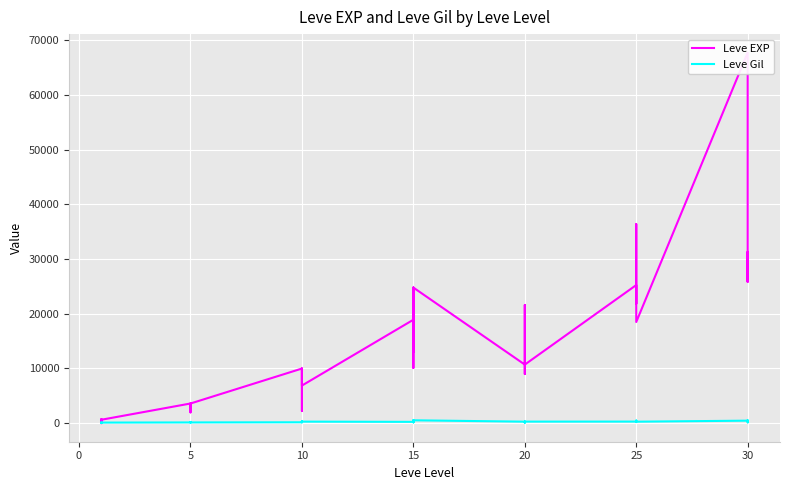

How many series are shown in this chart?

2